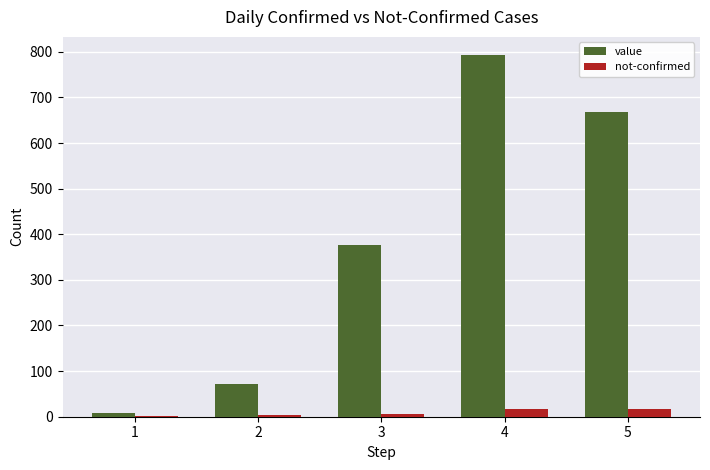

The value of value at 5 is 668. True or false?

True